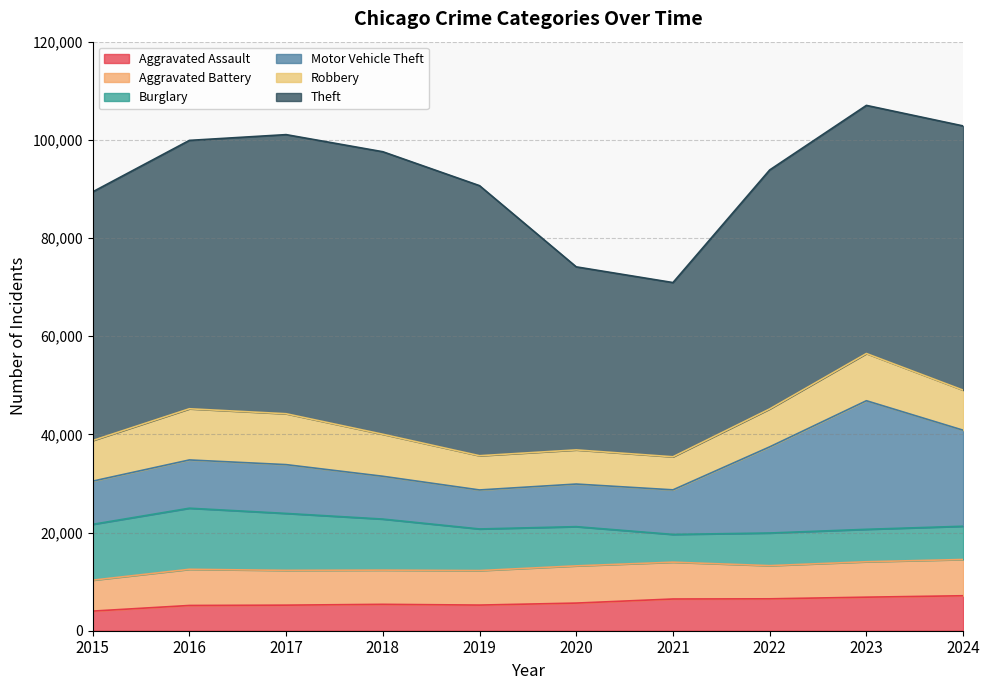

What value does the Aggravated Battery series have at 2016, to the nearest 100?

7400